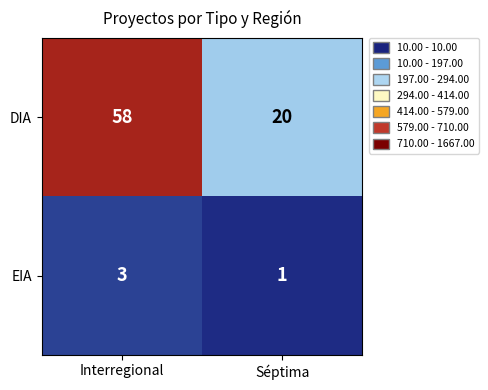

How many categories are shown in the chart?

2